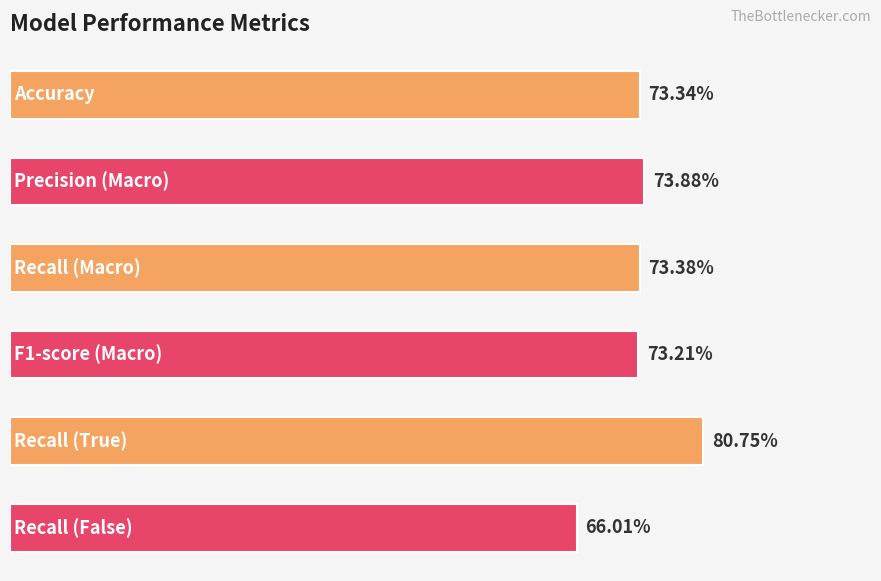

Does the chart contain any negative values?

No